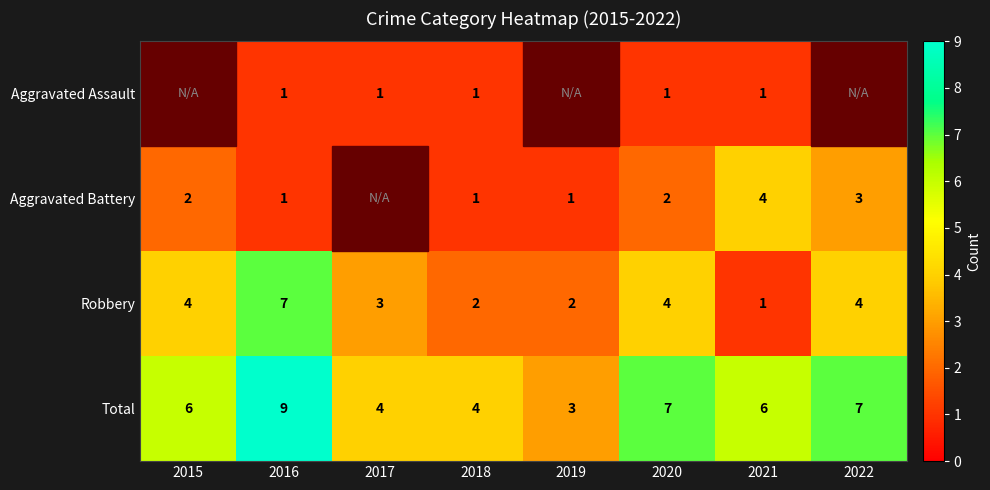

The value of Aggravated Battery at 2015 is 3. True or false?

False